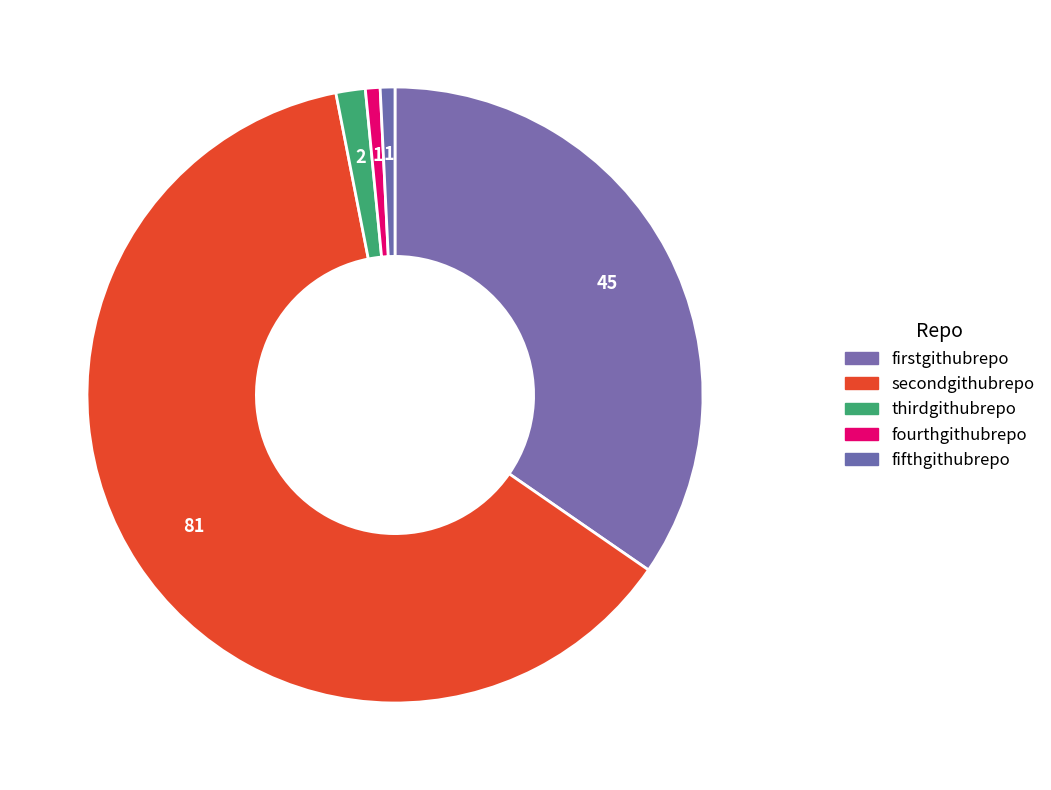

True or false: fourthgithubrepo accounts for 13% of the total.

False